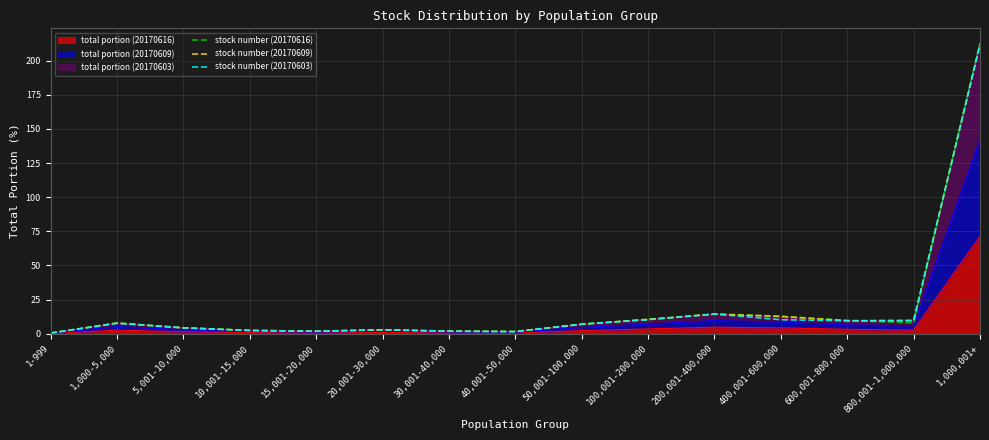

Which has a higher value, 1,000,001+ or 50,001-100,000?

1,000,001+